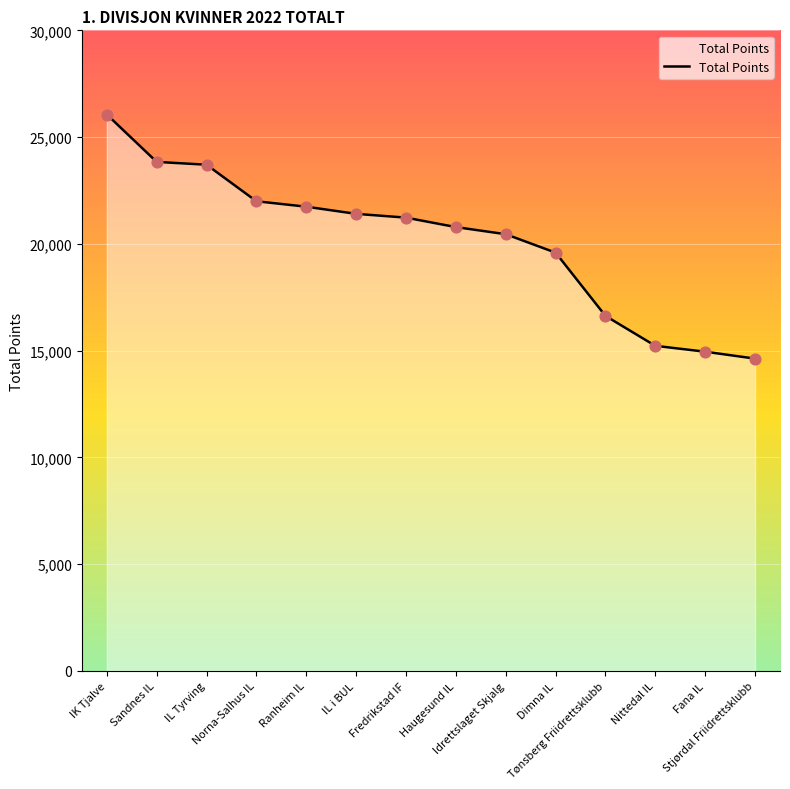

What is the change in value from Haugesund IL to Fana IL?

-5836